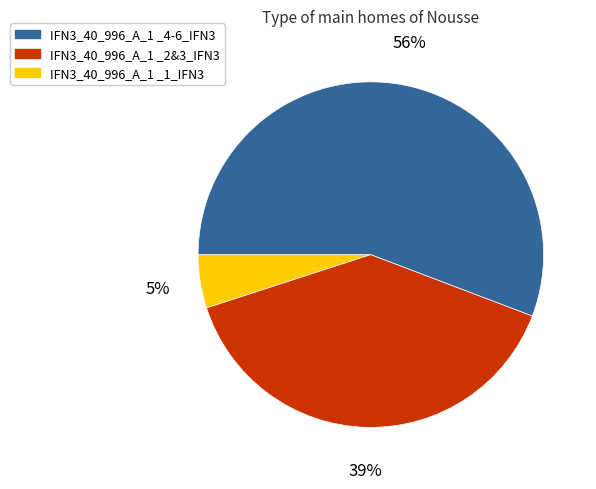

To the nearest percent, what is the difference between the largest and smallest slice percentages?

51%